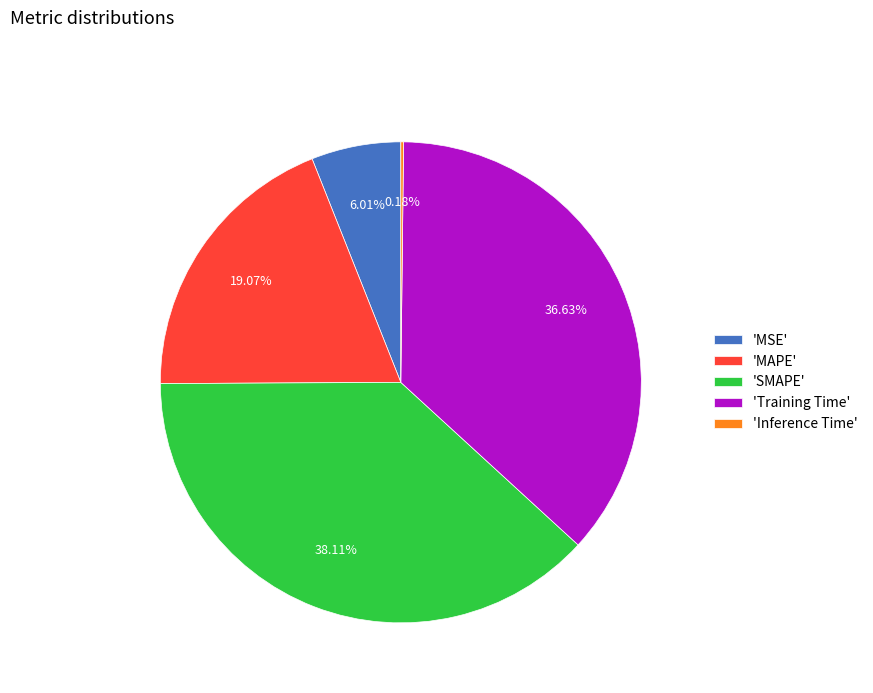

Is the sum of 'Training Time' and 'SMAPE' greater than half?

Yes